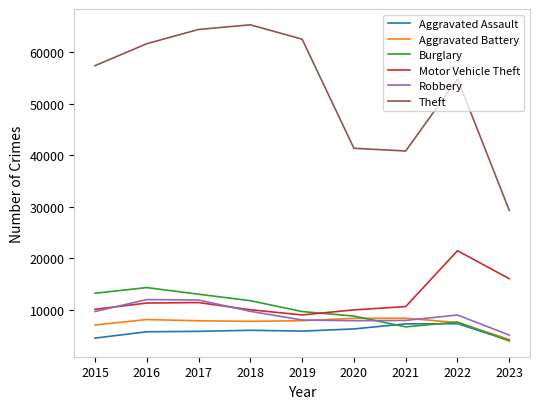

Which series has the widest spread of values?

Theft